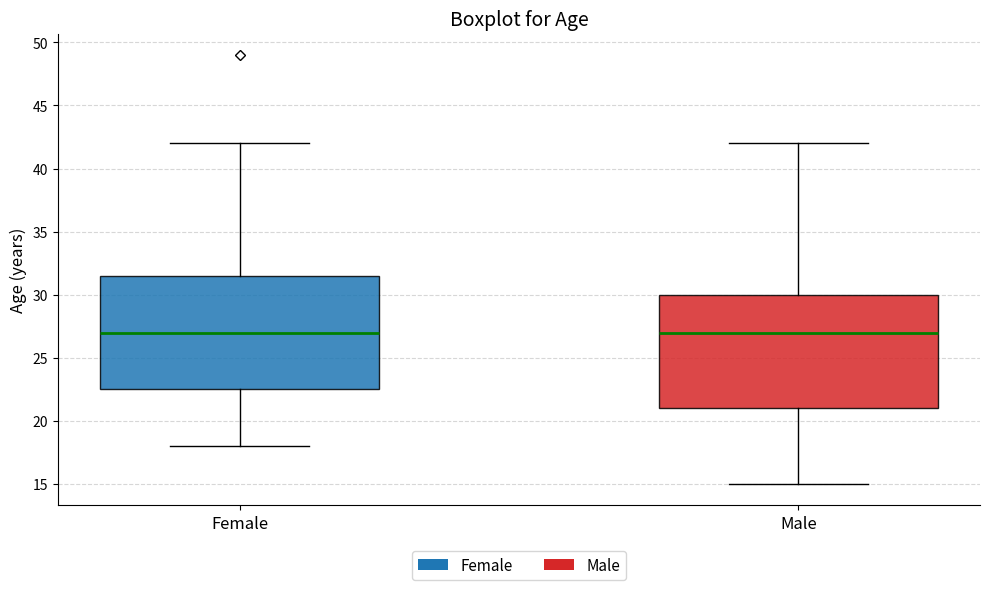

Reading left to right, transcribe this box plot: for each box, give where its median line is, the range the box spans, and where its two whiskers end, as read against the y-axis. The values are not printed on the chart, so give them approximately, as read against the axis.

Female: median 27.0, box 22.5 to 31.5, whiskers 18.0 to 42.0
Male: median 27.0, box 21.0 to 30.0, whiskers 15.0 to 42.0